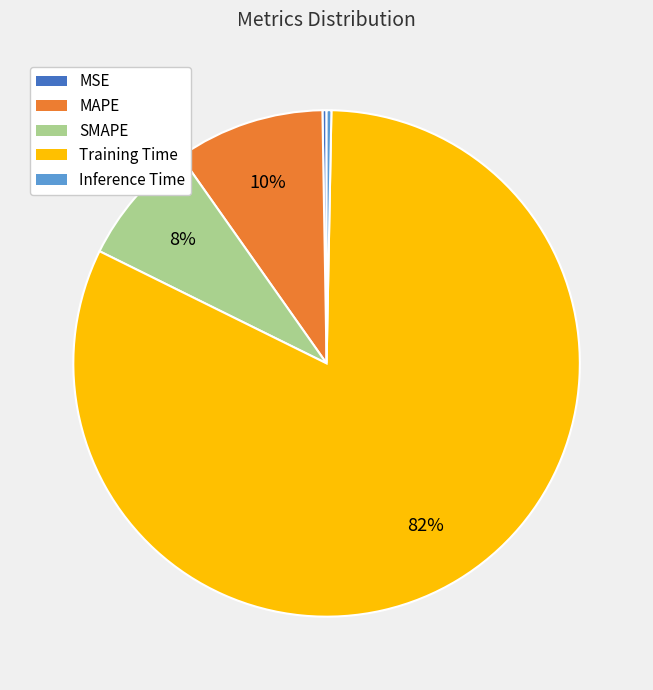

Between MAPE and Training Time, which is larger?

Training Time